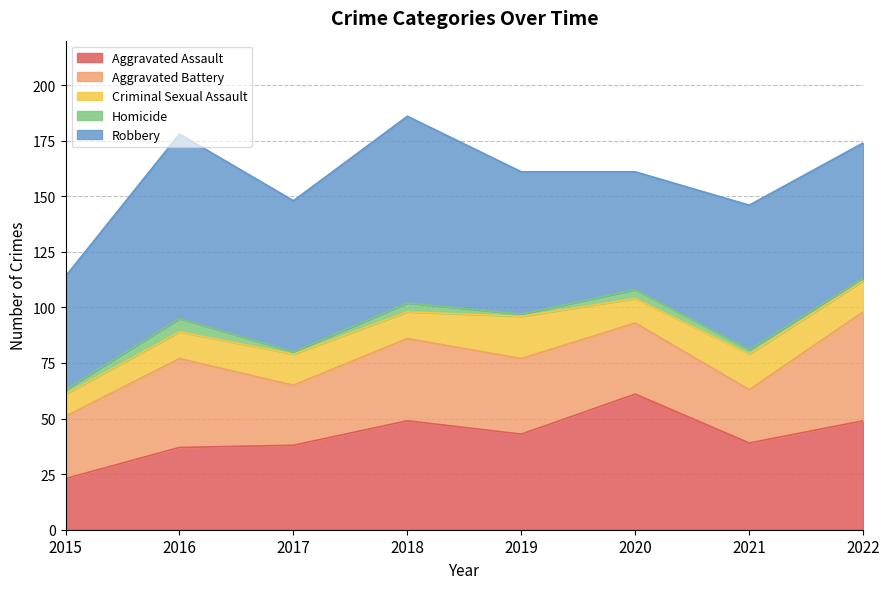

How many interior local peaks does the Criminal Sexual Assault series have?

3